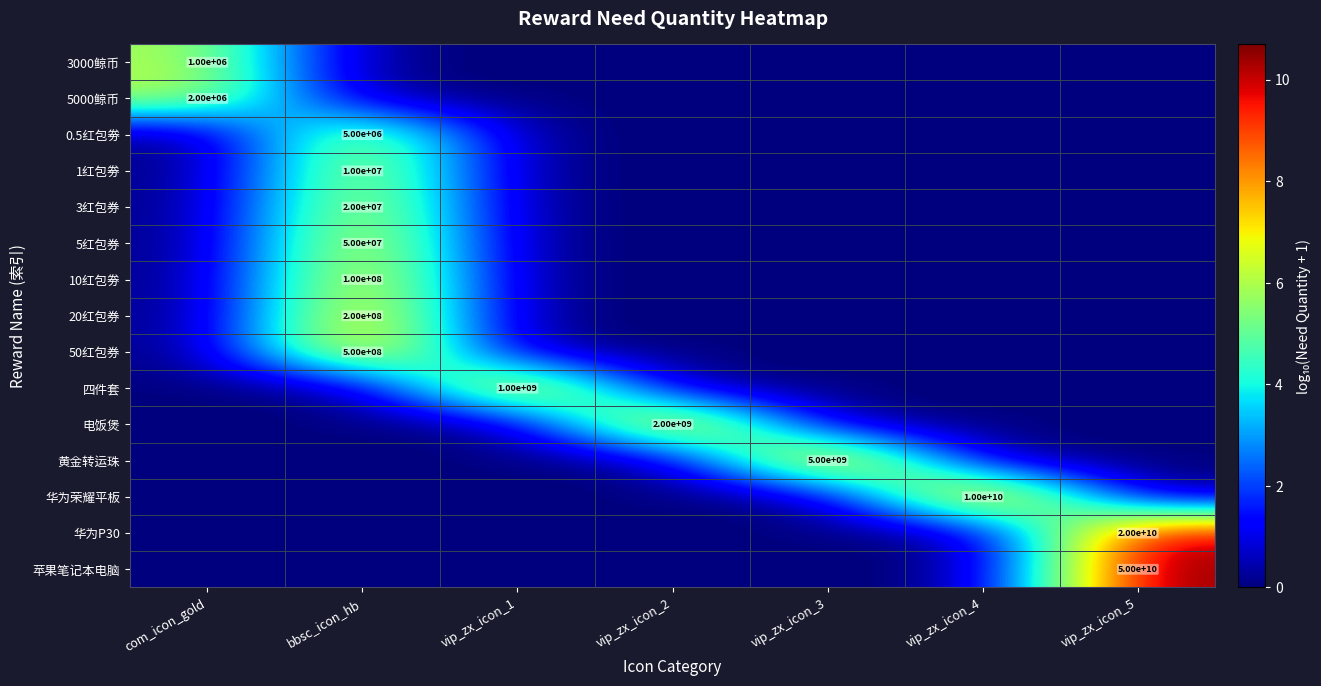

Is it true that 电饭煲 equals 2000000000 at vip_zx_icon_2?

True